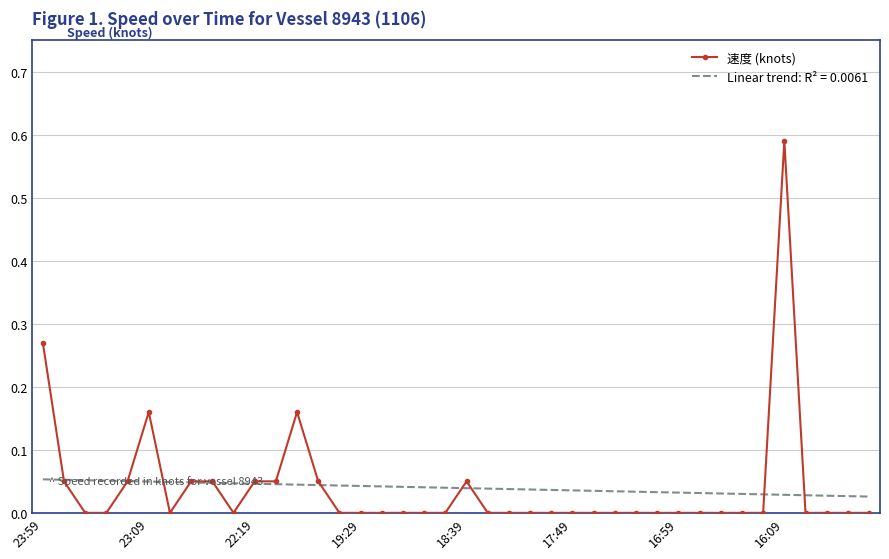

Which series has the largest range (max minus min)?

速度 (knots)